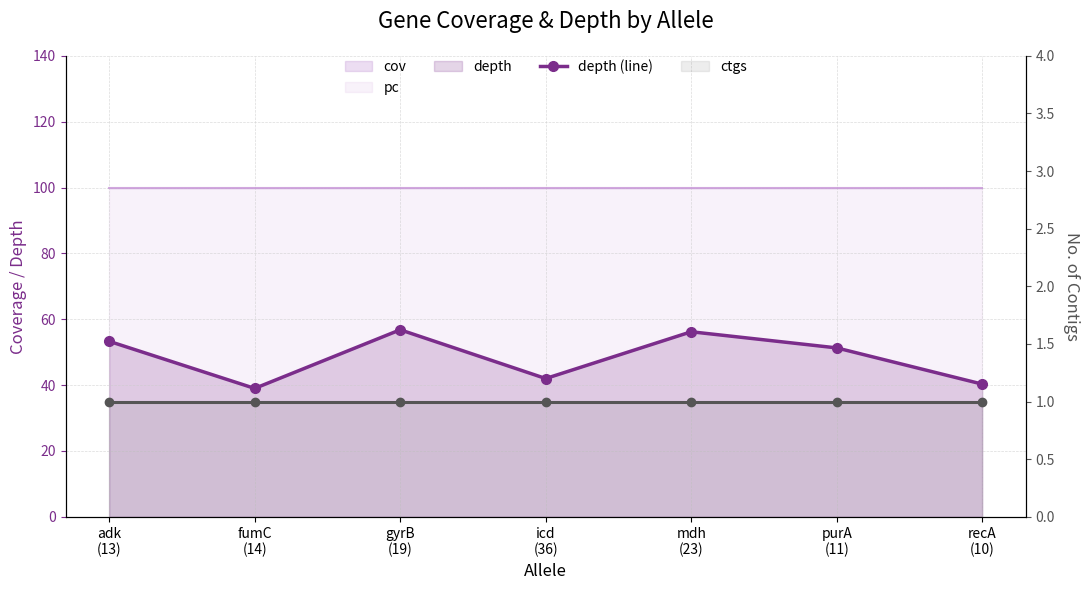

The value of ctgs at adk
(13) is 0.2. True or false?

False